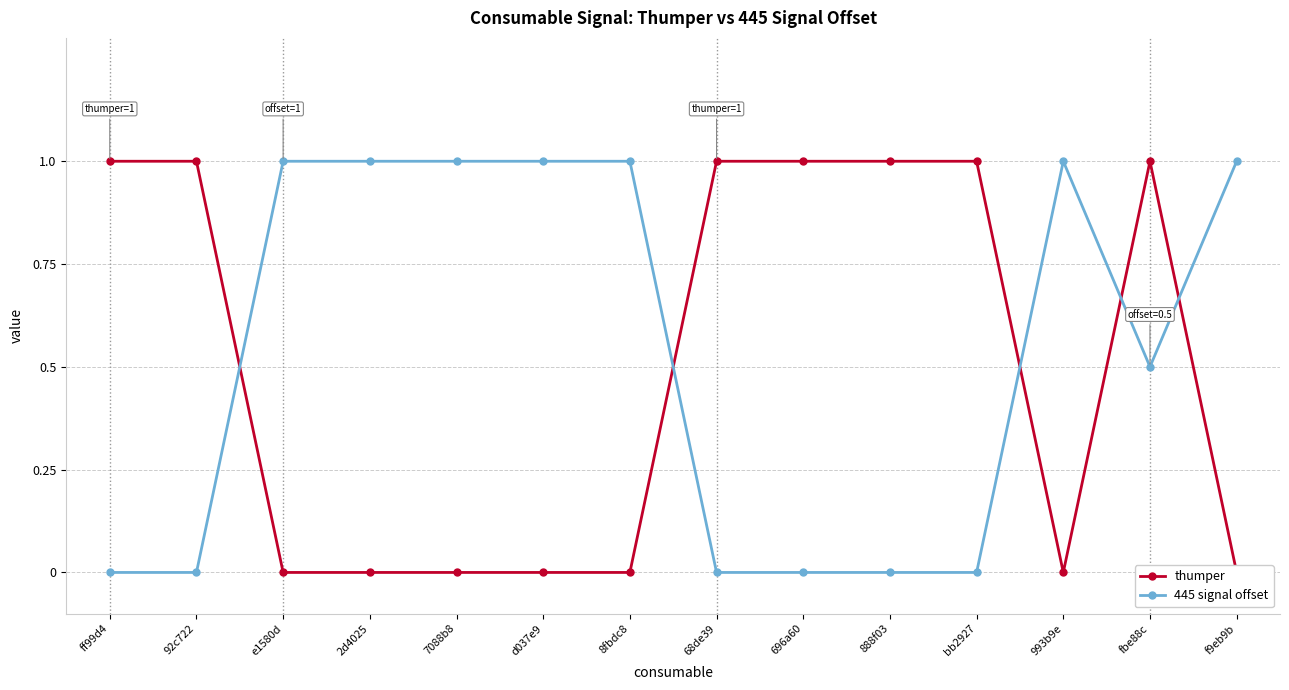

At which label does thumper reach its minimum?

e1580d